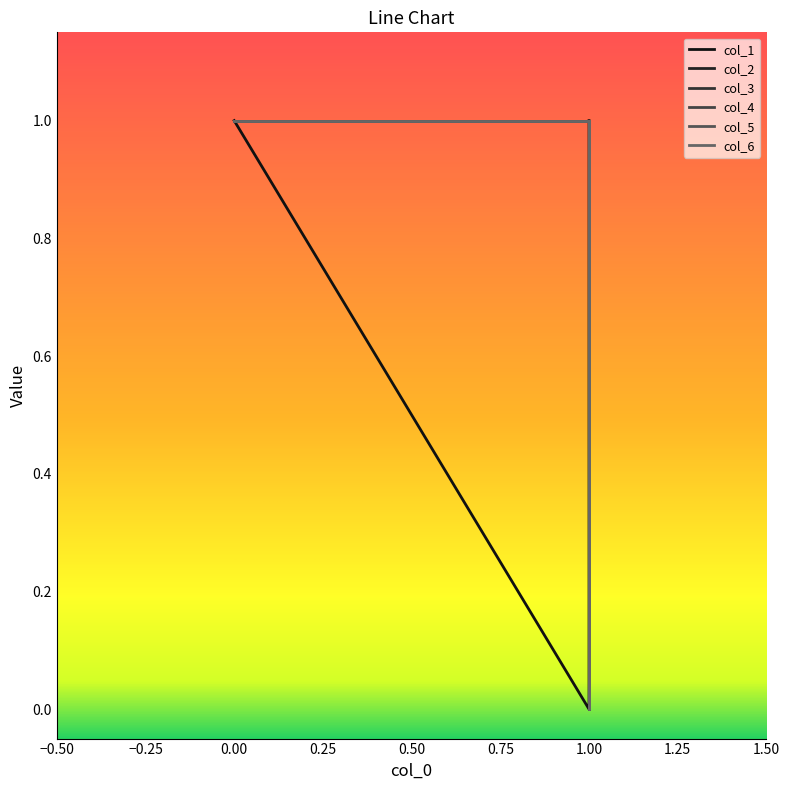

Does the chart display data point markers on the line(s)?

No